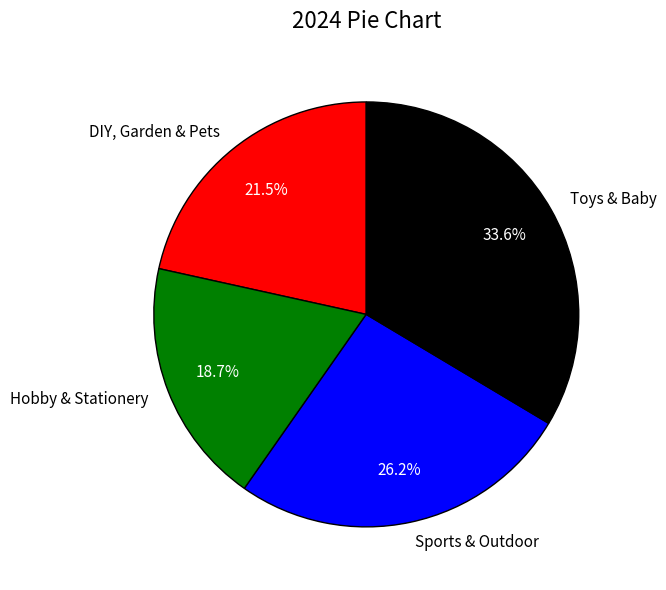

Rank the categories by value from lowest to highest.

Hobby & Stationery, DIY, Garden & Pets, Sports & Outdoor, Toys & Baby